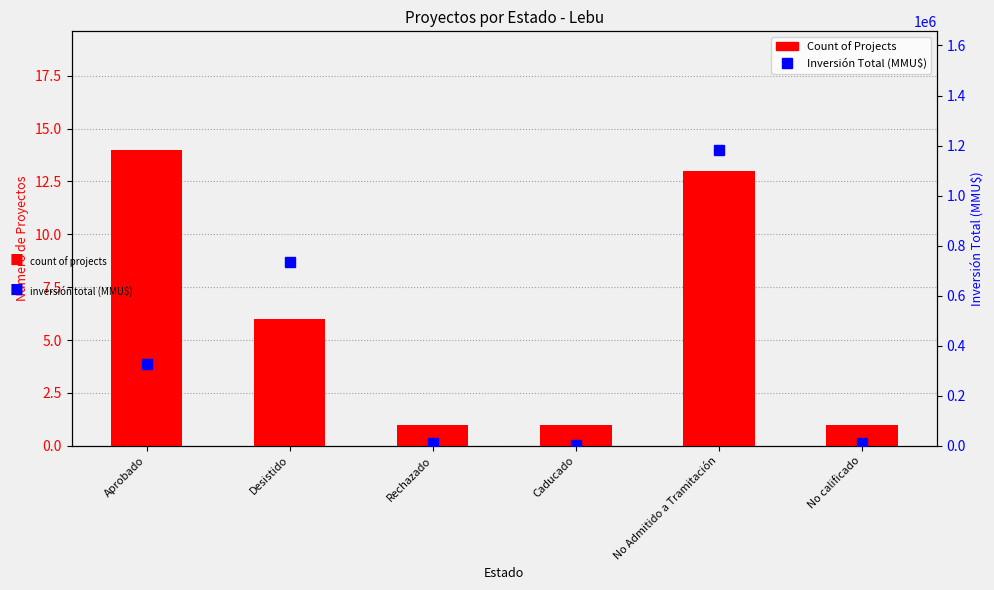

At how many categories does at least one series exceed 109268?

3